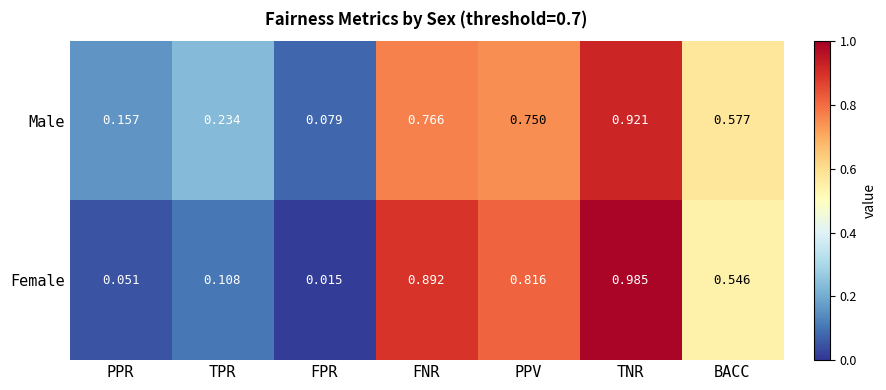

Which label corresponds to the largest value in the chart?

TNR